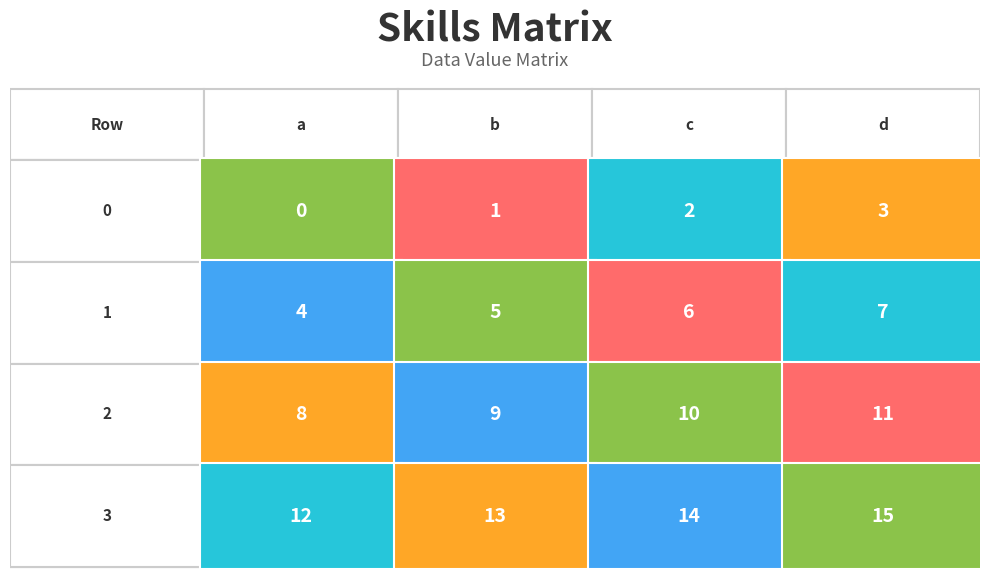

How many data points in 1 are above 6?

1